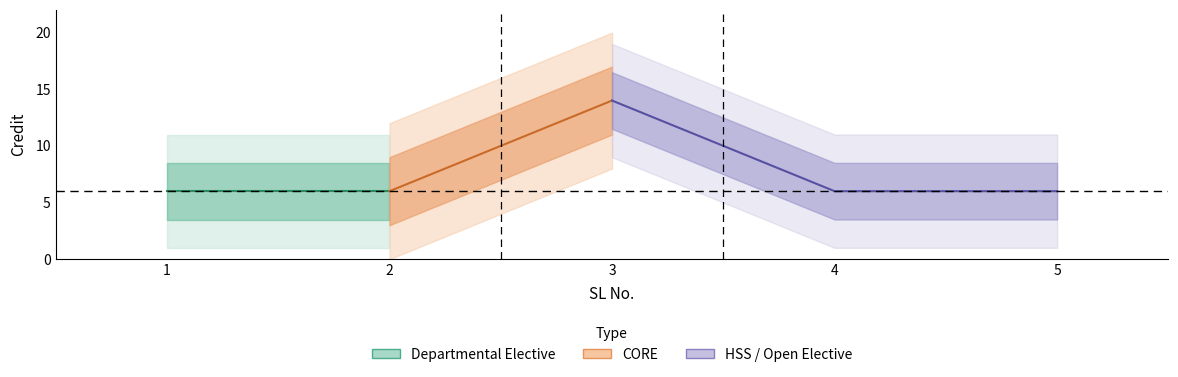

Where is the first local maximum?

3